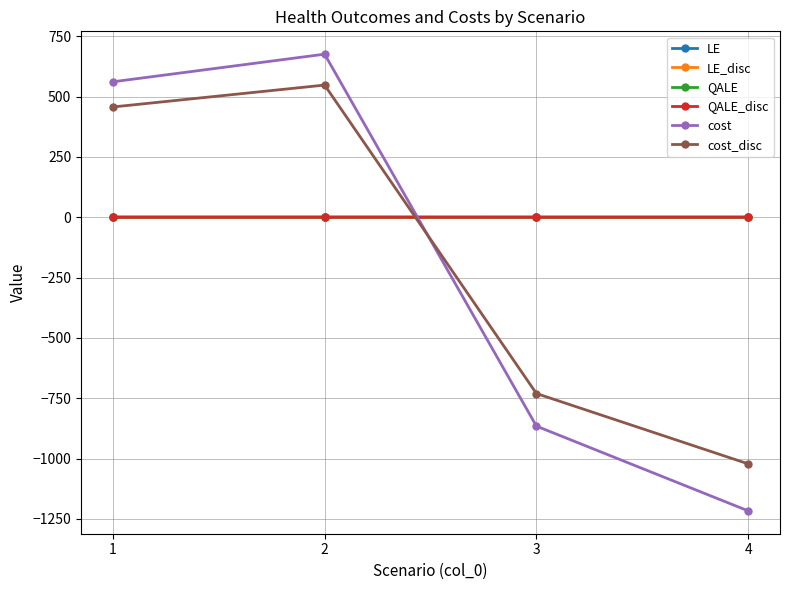

At which label is cost closest to -270?

3